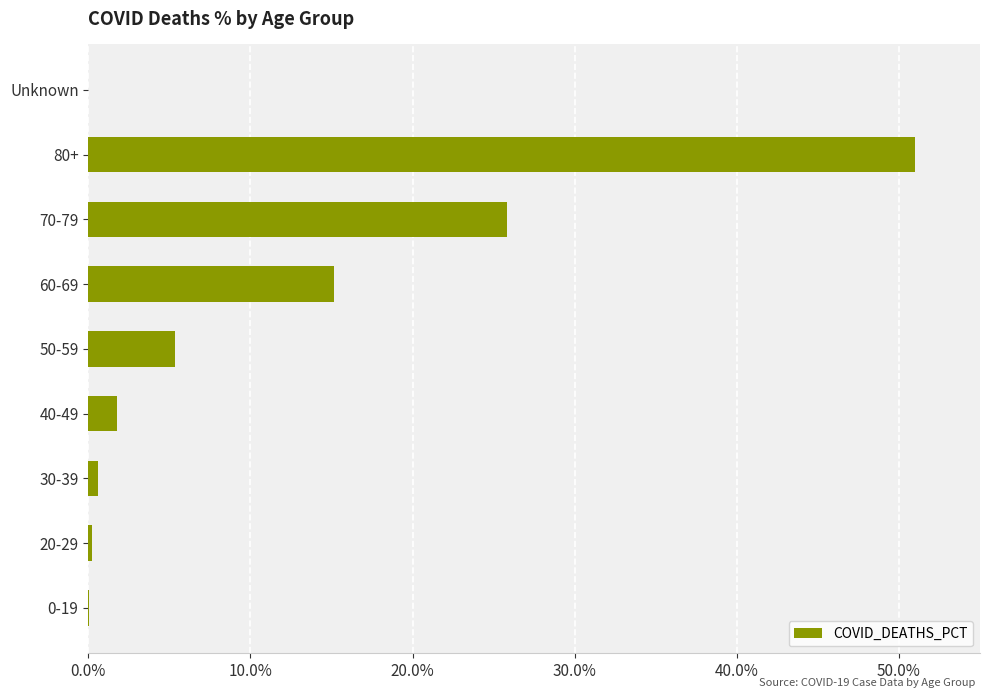

How many distinct data groups are displayed?

1